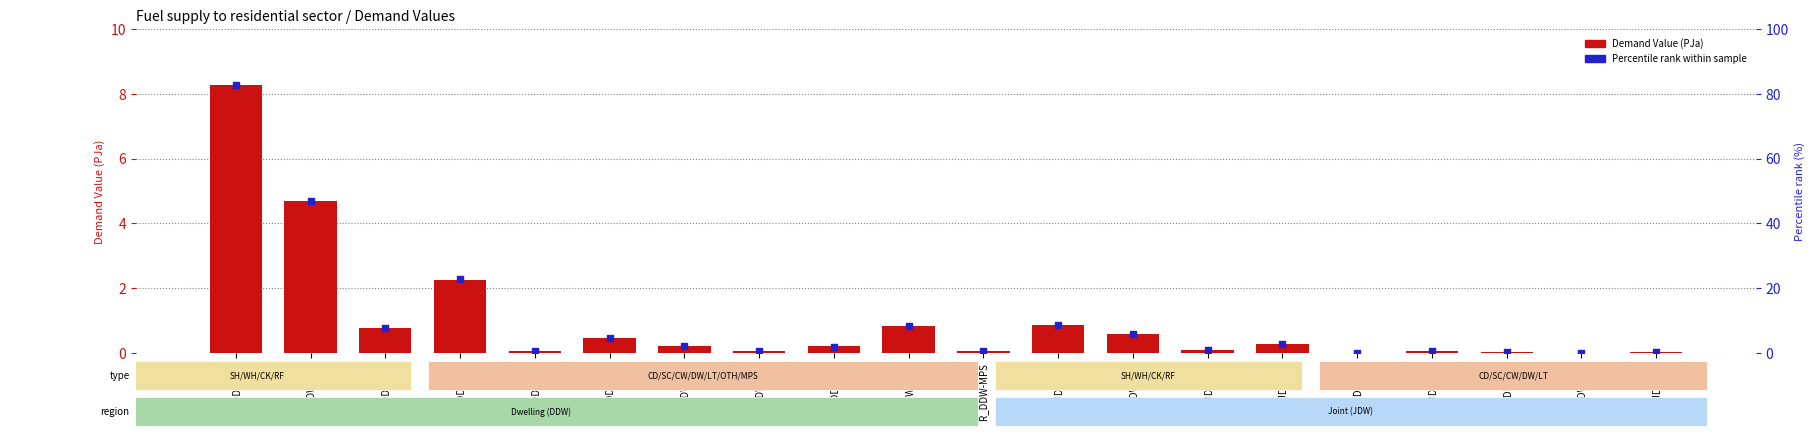

At how many categories does at least one series exceed 27?

2